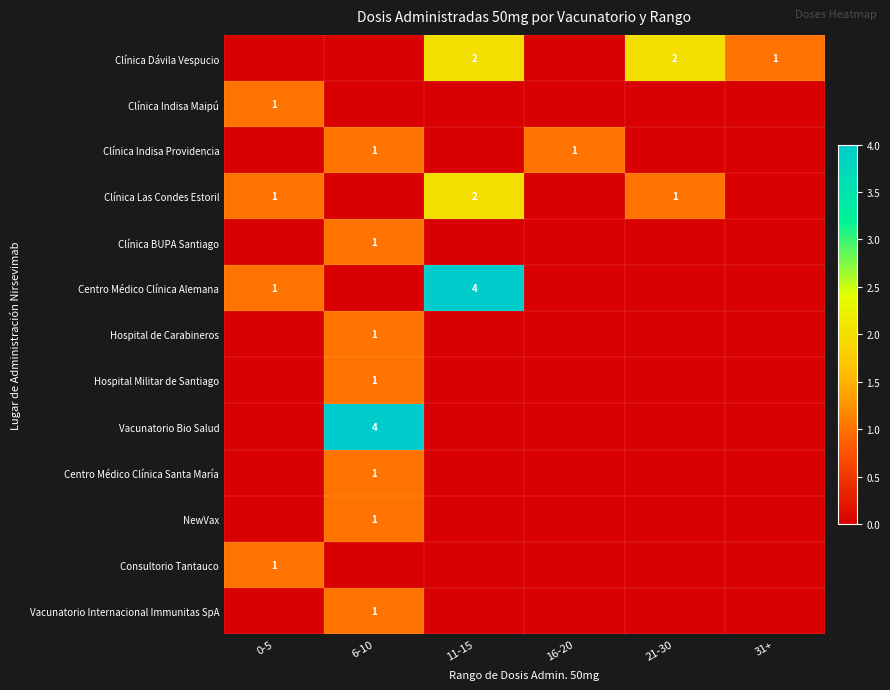

True or false: Vacunatorio Bio Salud has a value of 2 at 6-10.

False